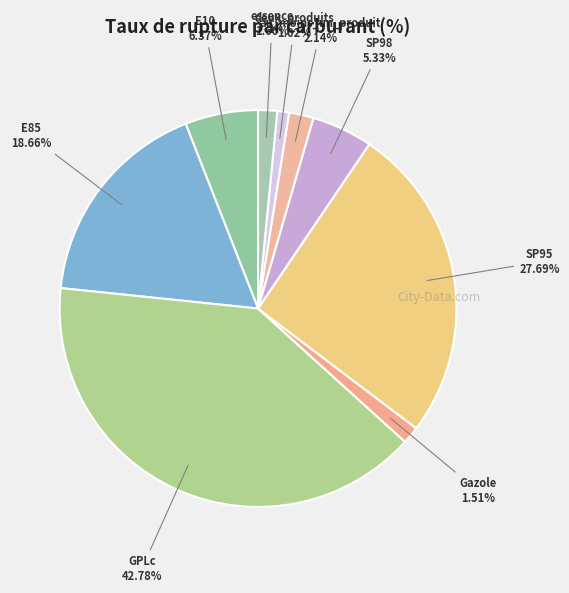

The E85 slice represents 32% of the pie. True or false?

False